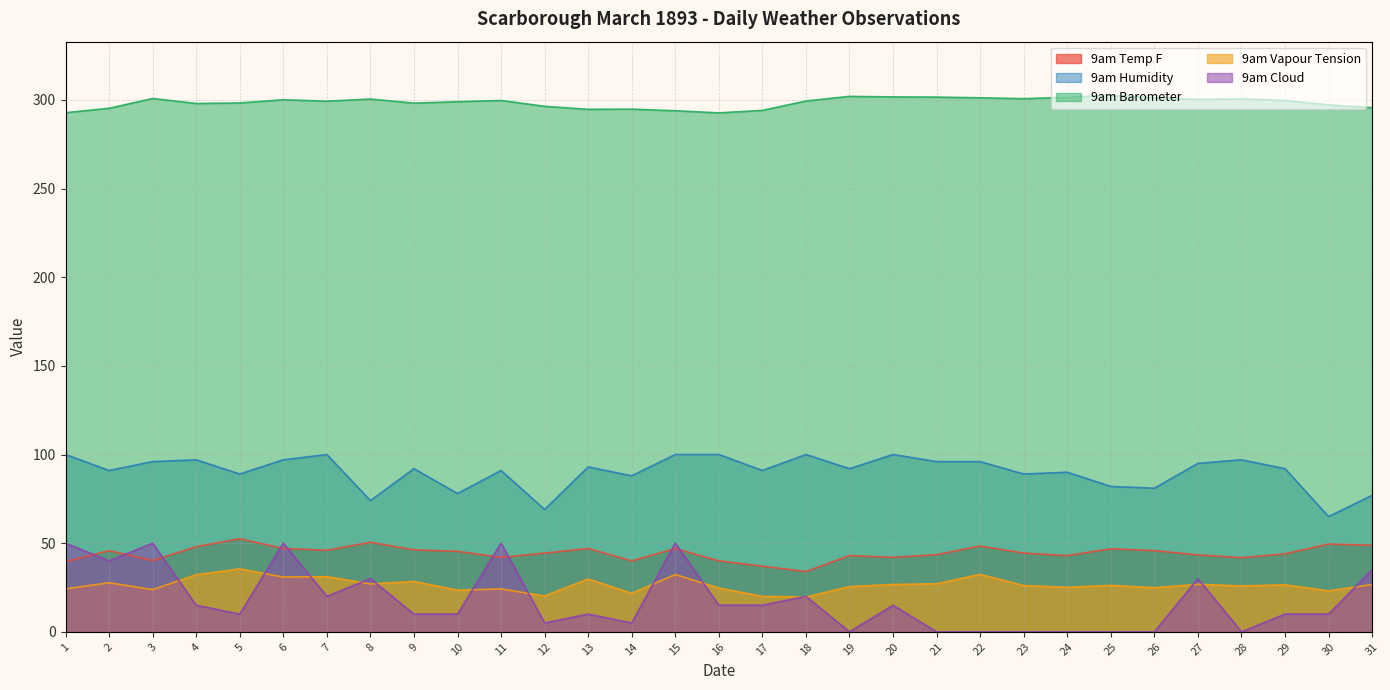

Is it true that 9am Vapour Tension equals 29.8 at 13?

True